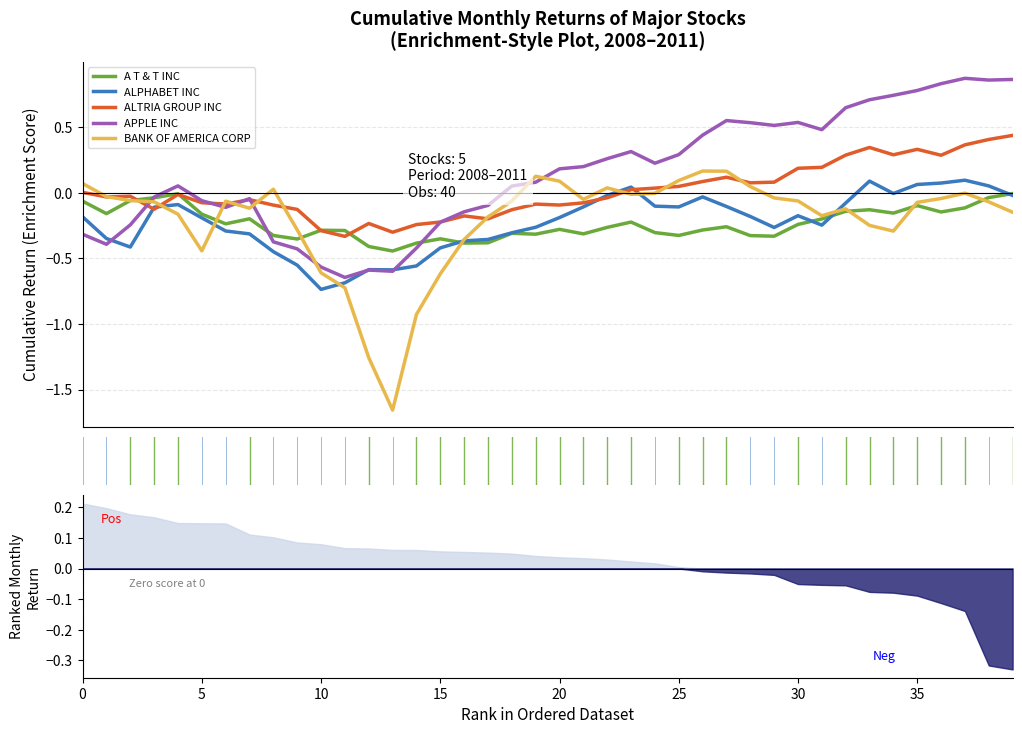

Rank the series at 18 from highest to lowest value.

APPLE INC, BANK OF AMERICA CORP, ALTRIA GROUP INC, ALPHABET INC, A T & T INC